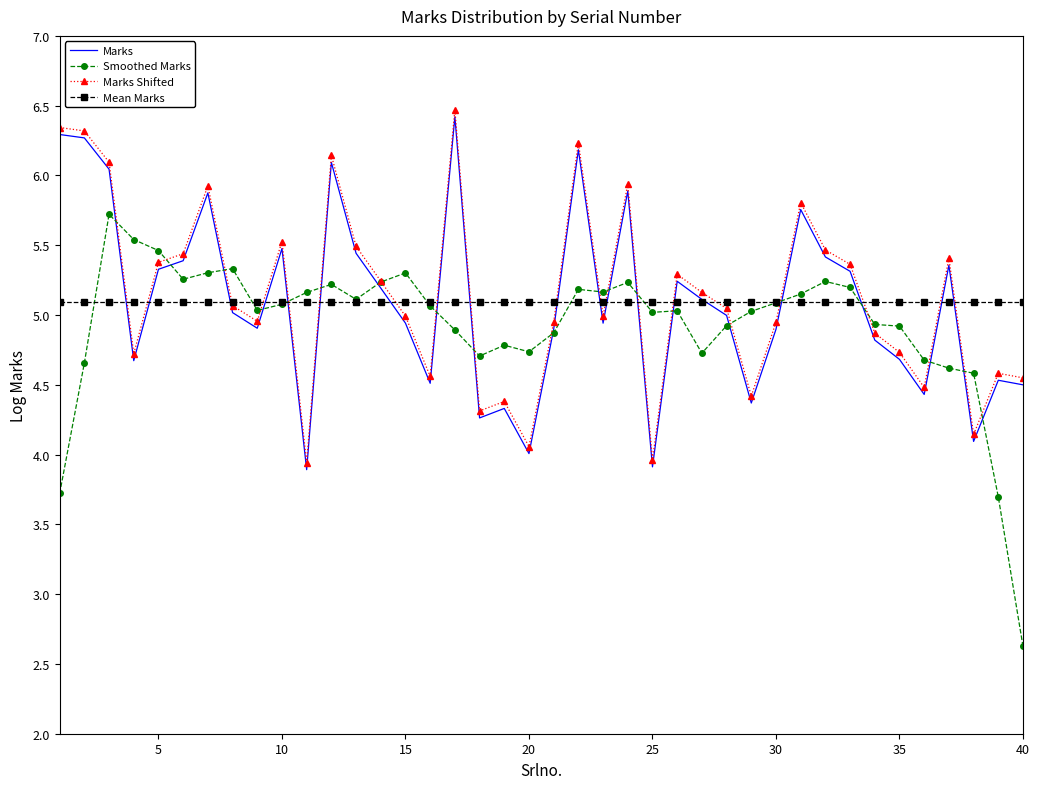

Which series has the widest spread of values?

Smoothed Marks